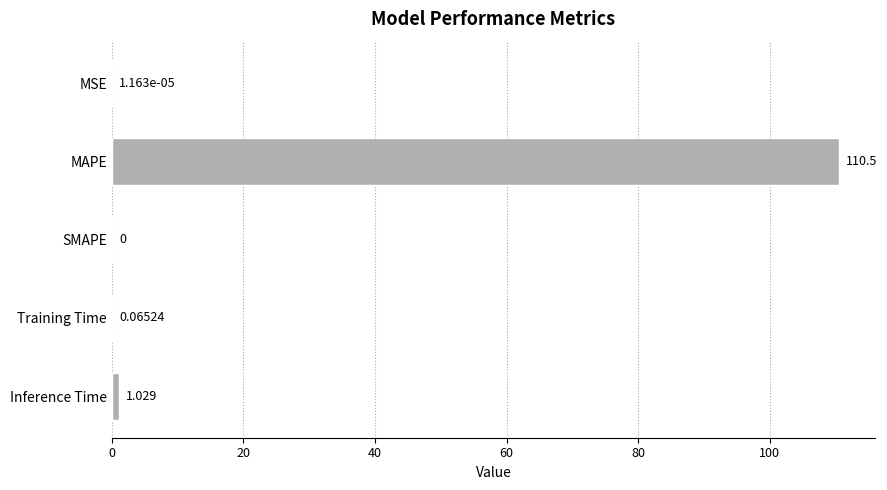

At which label is the value closest to 55?

Inference Time